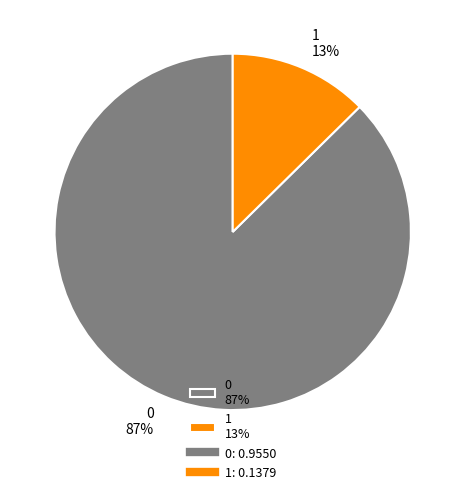

To the nearest percent, what percentage of the pie is 0?

87%